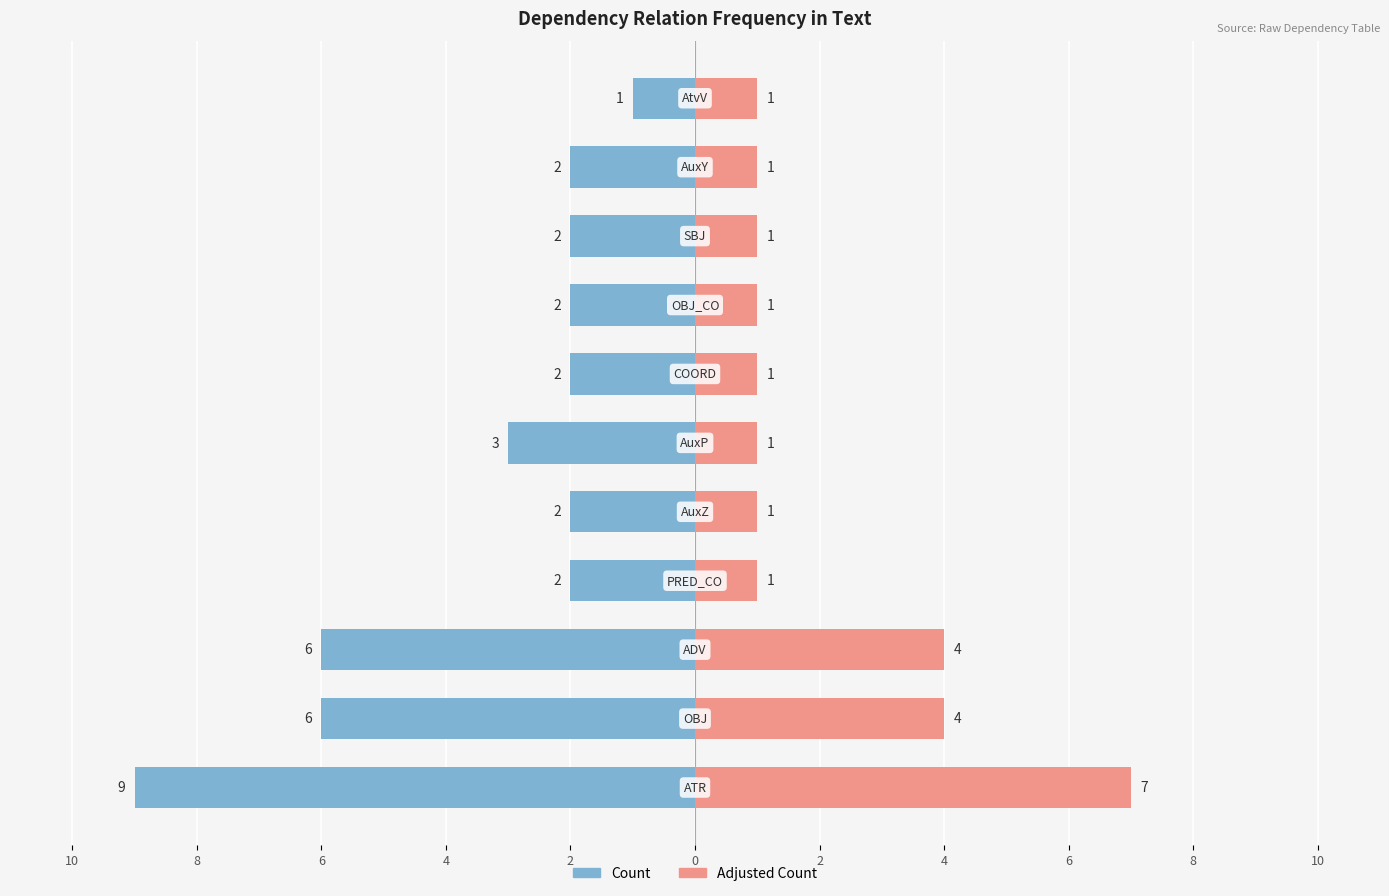

Reading right to left, transcribe all the data shown in this chart.

Count (left): -1	-2	-2	-2	-2	-3	-2	-2	-6	-6	-9
Count (right): 1	1	1	1	1	1	1	1	4	4	7